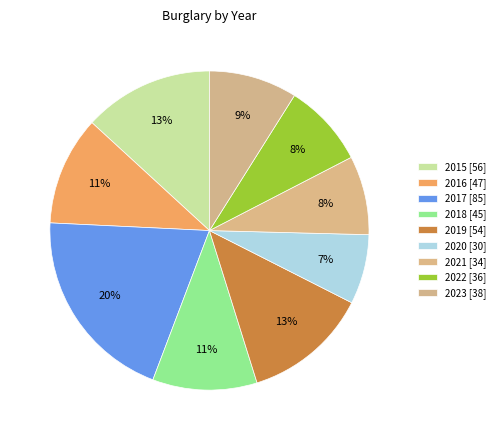

Which slice is the largest?

2017